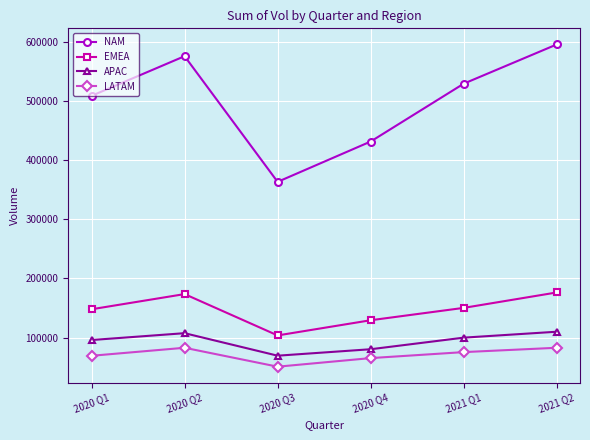

What is the greatest value displayed?

596502